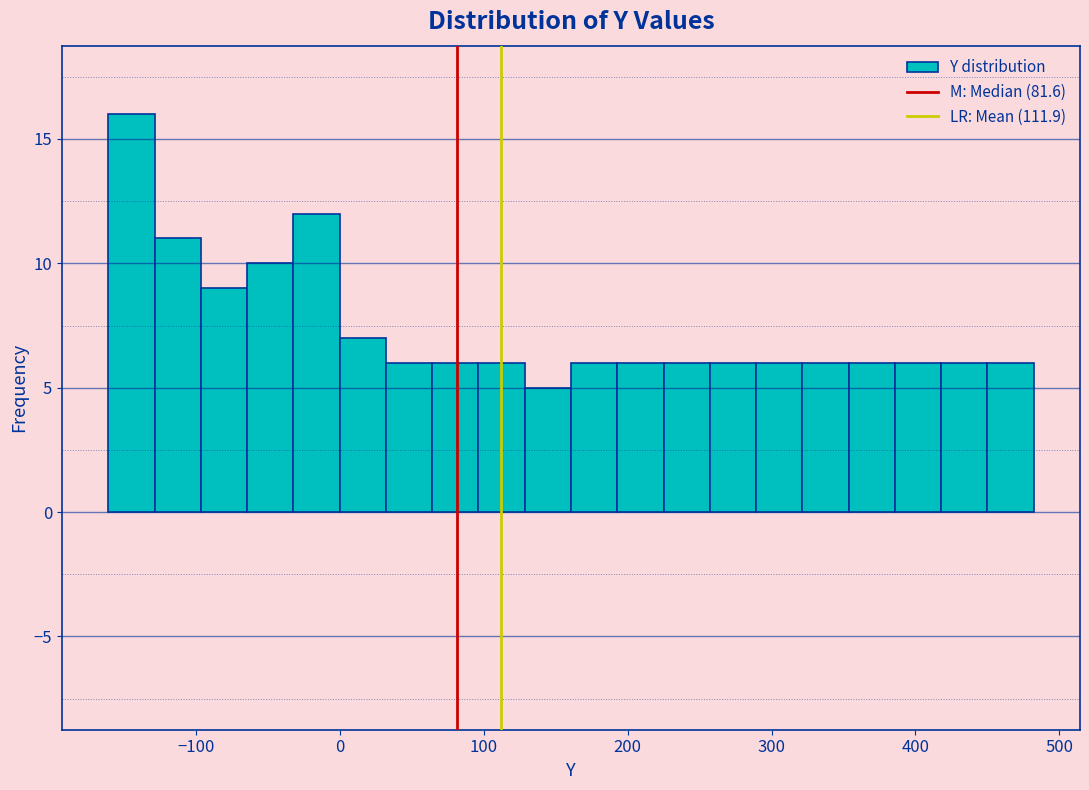

Around what value on the x-axis is the tallest bar? Give the approximate position of its centre, as read against the axis.

-150